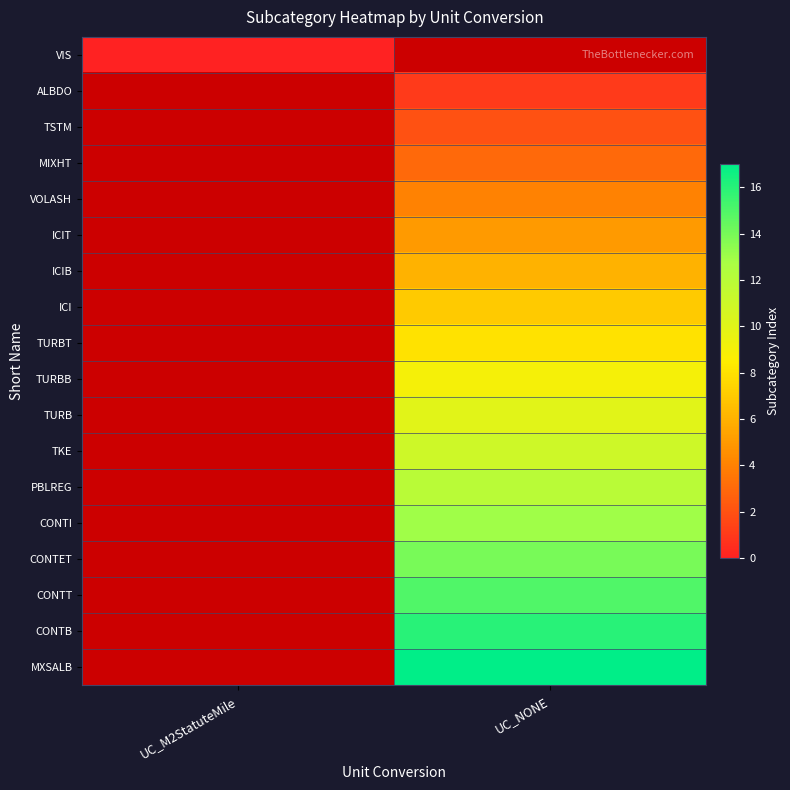

At which label is VIS closest to 0?

UC_M2StatuteMile